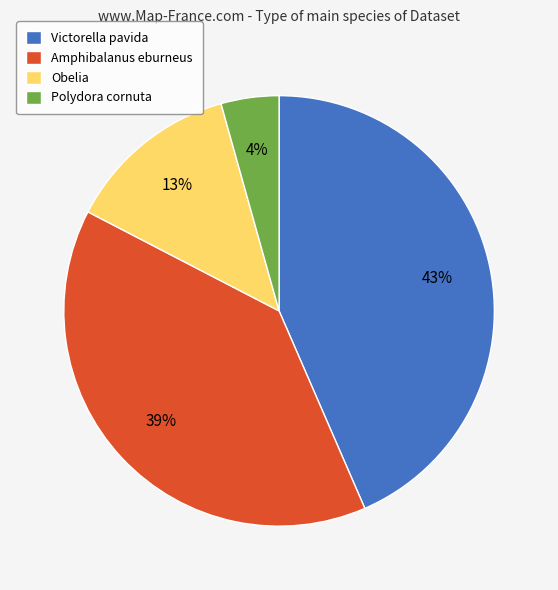

To the nearest percent, what is the combined percentage of Victorella pavida and Obelia?

57%